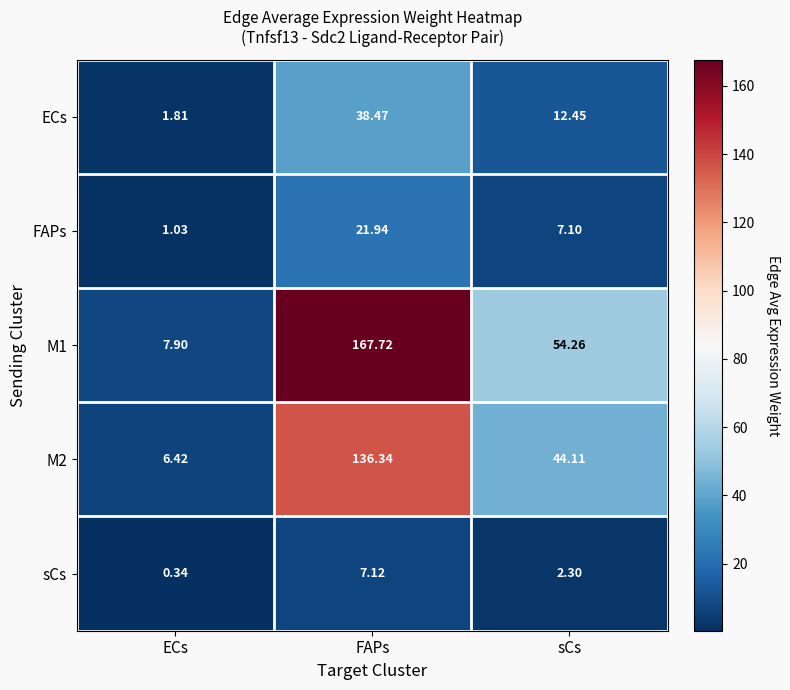

Rank the categories by M1 value from highest to lowest.

FAPs, sCs, ECs